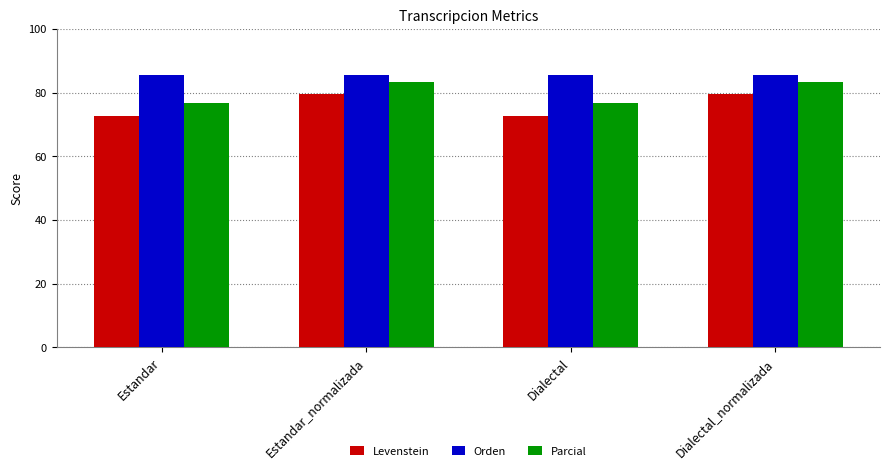

What is the difference between the highest and lowest values at Estandar_normalizada?

6.0